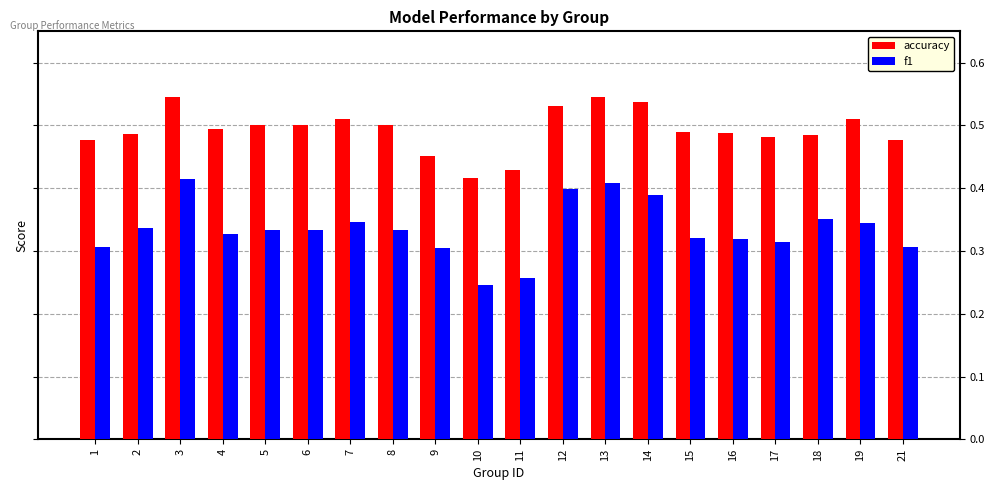

True or false: accuracy has a value of 0.5 at 15.

True